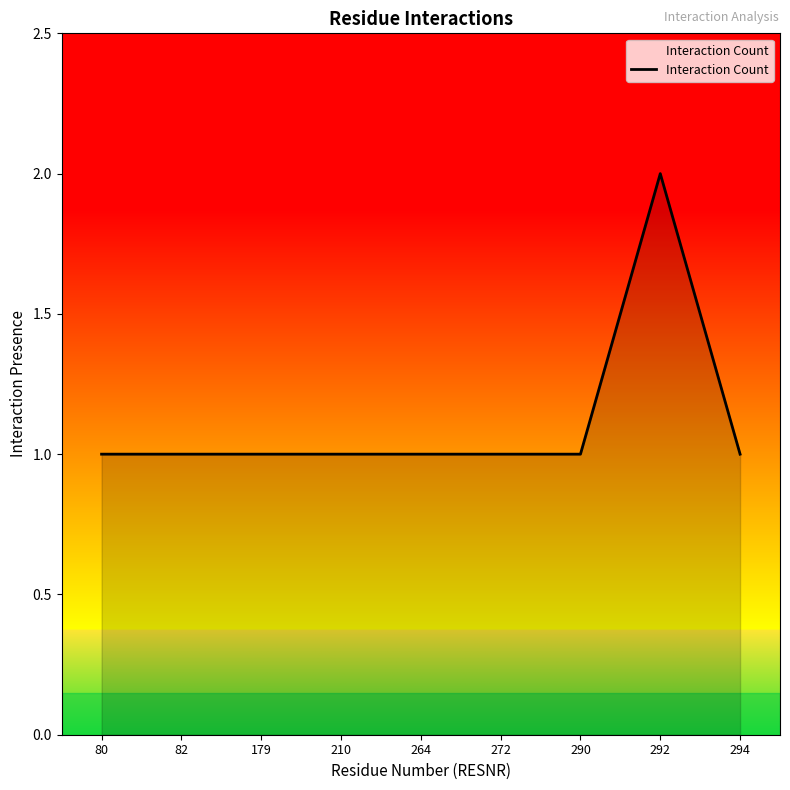

What is the sum of all values?

10